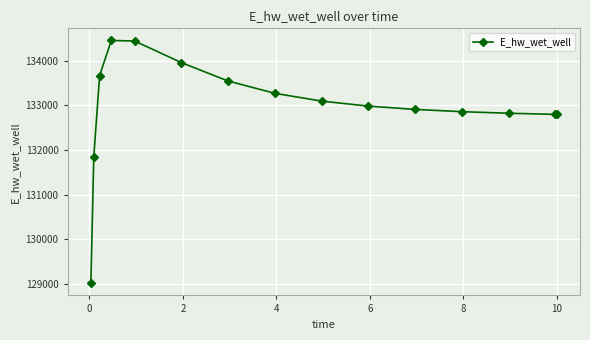

Count the number of data series in this chart.

1